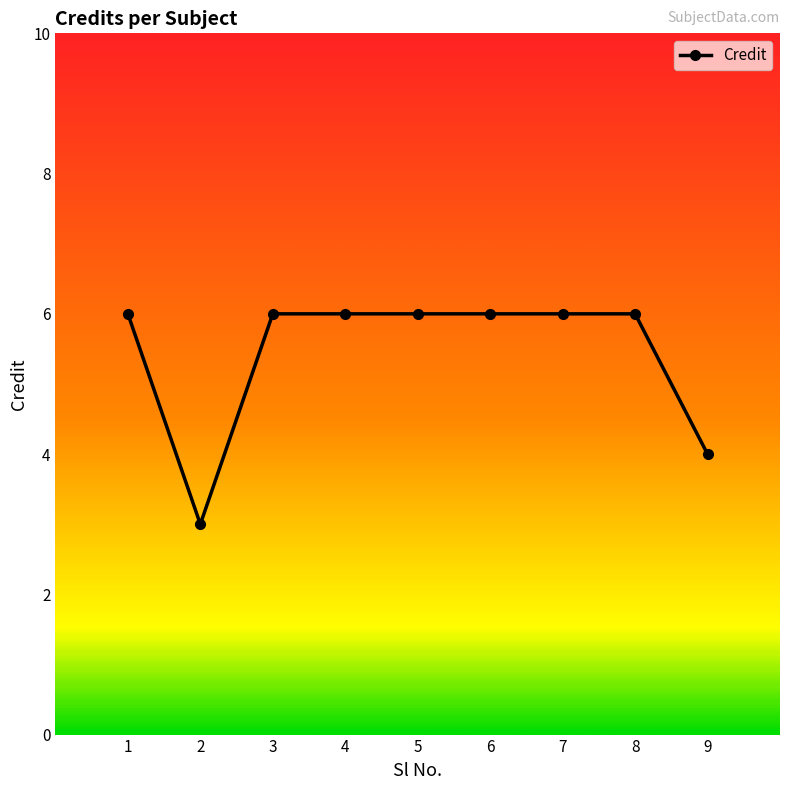

What is the average value?

5